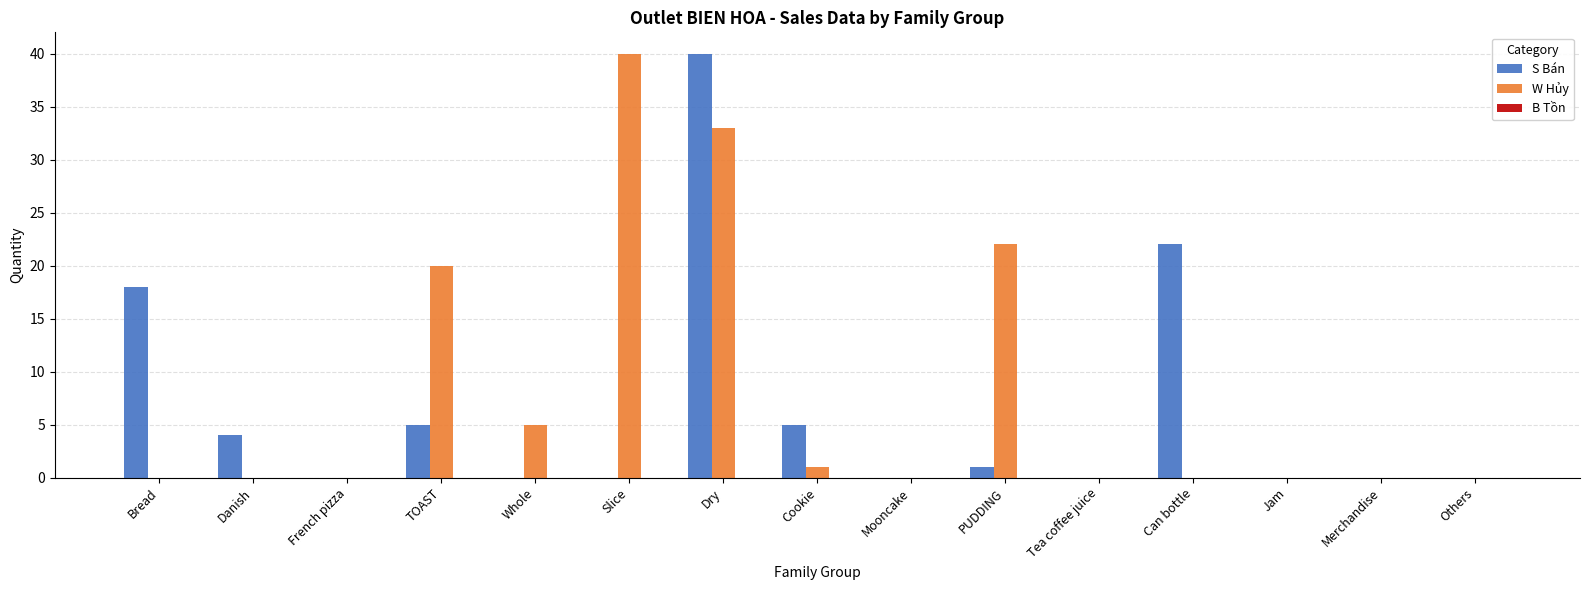

At which label does W Hủy reach its peak?

Slice